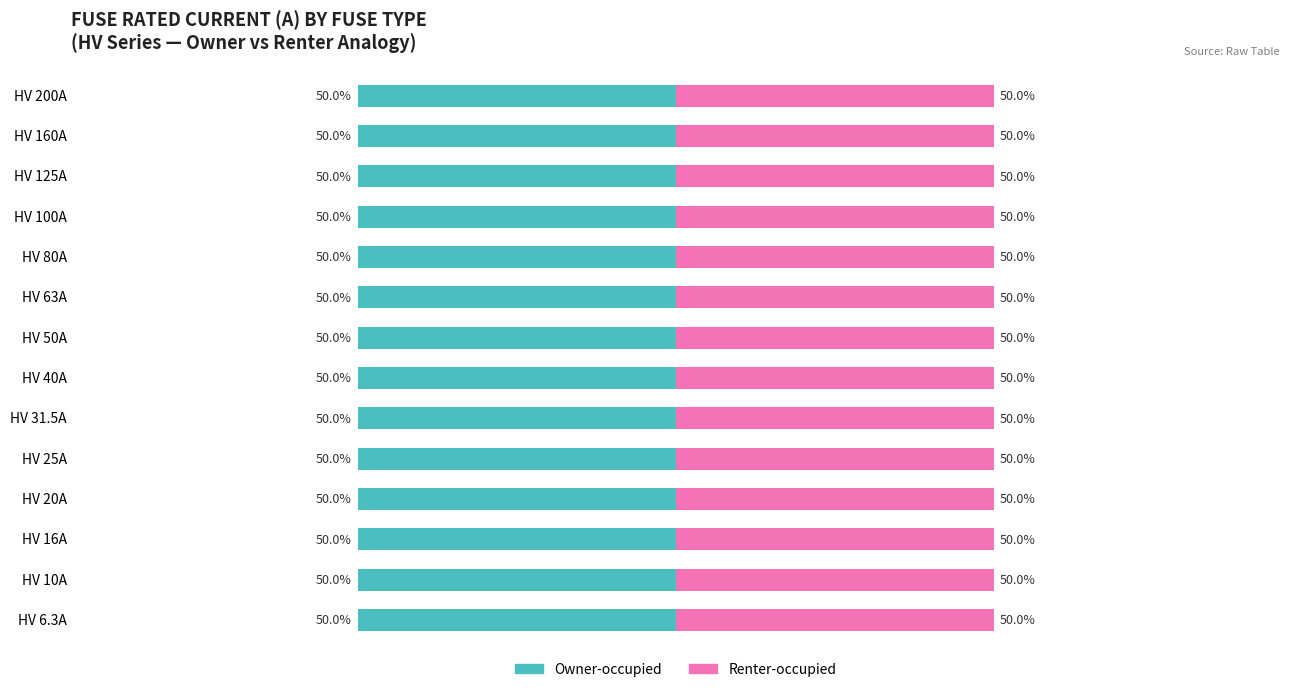

How many distinct data groups are displayed?

2